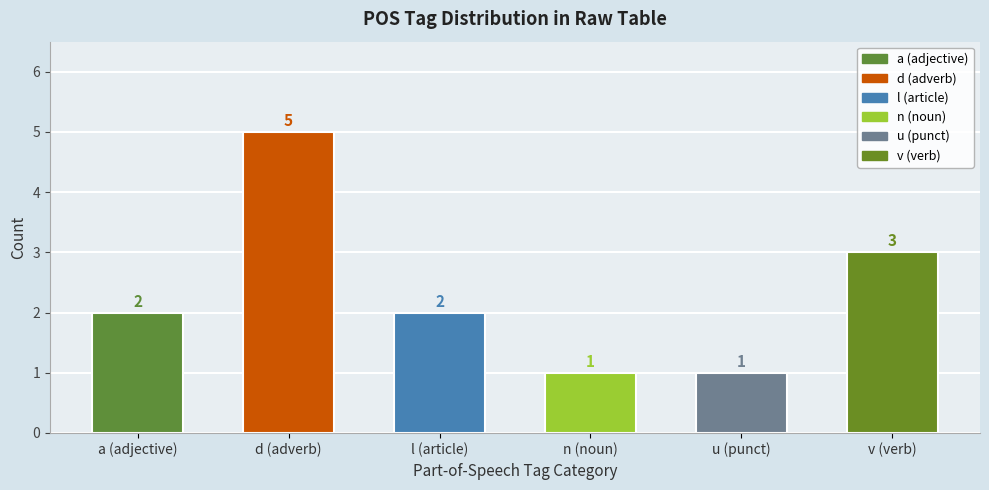

How many values are below 2?

2